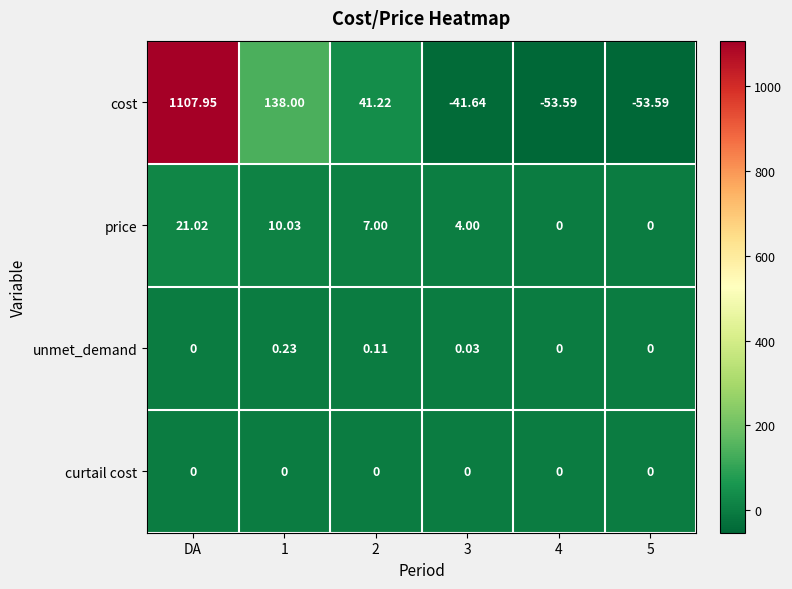

Is the value of curtail cost at 5 greater than the value of cost at 4?

Yes